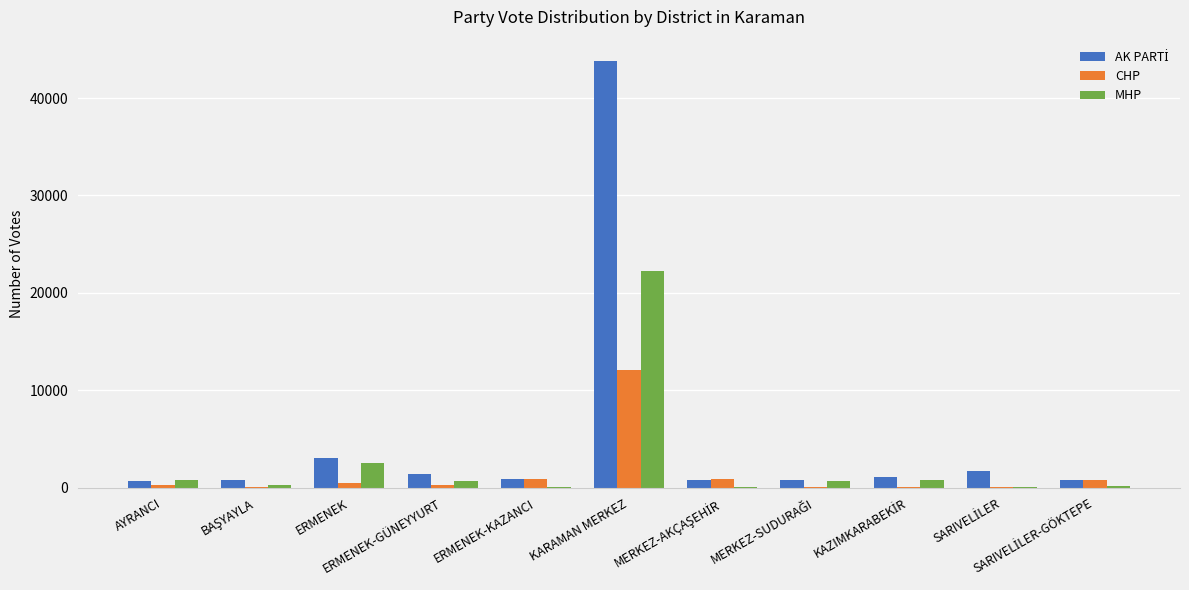

What is the maximum value for MHP?

22229